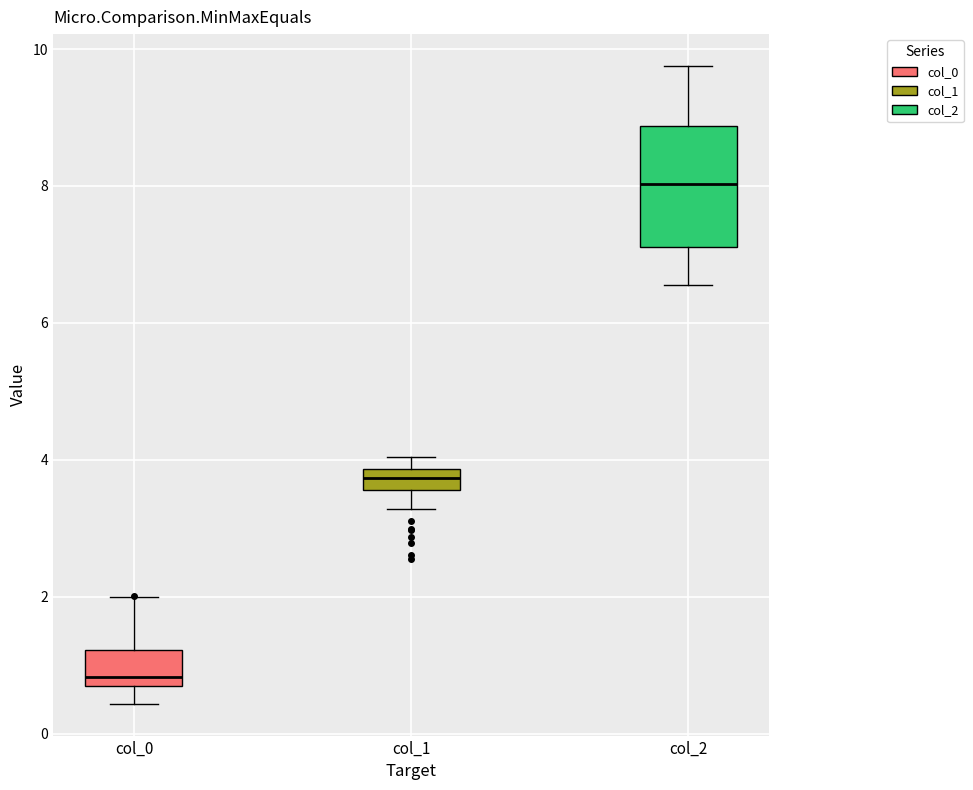

Which box is the tallest, from its lower edge to its upper edge?

col_2